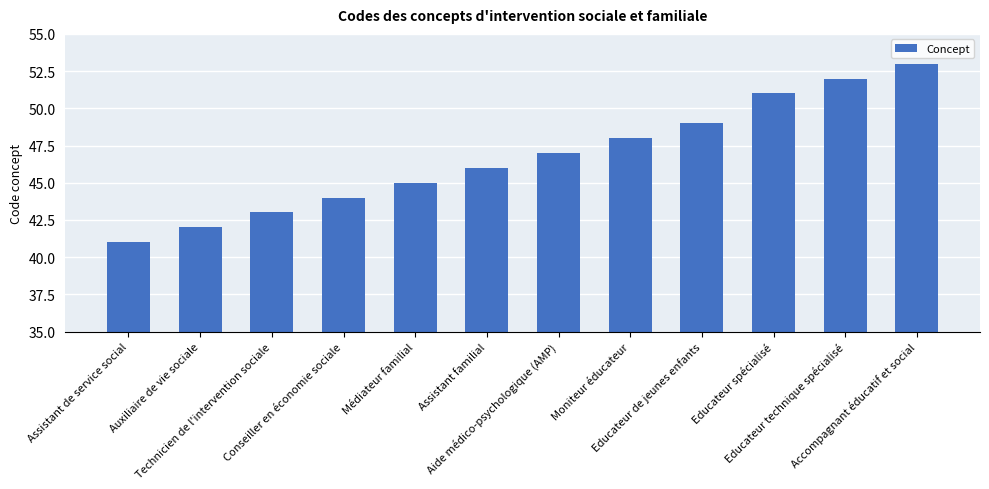

Which has a higher value, Accompagnant éducatif et social or Conseiller en économie sociale?

Accompagnant éducatif et social